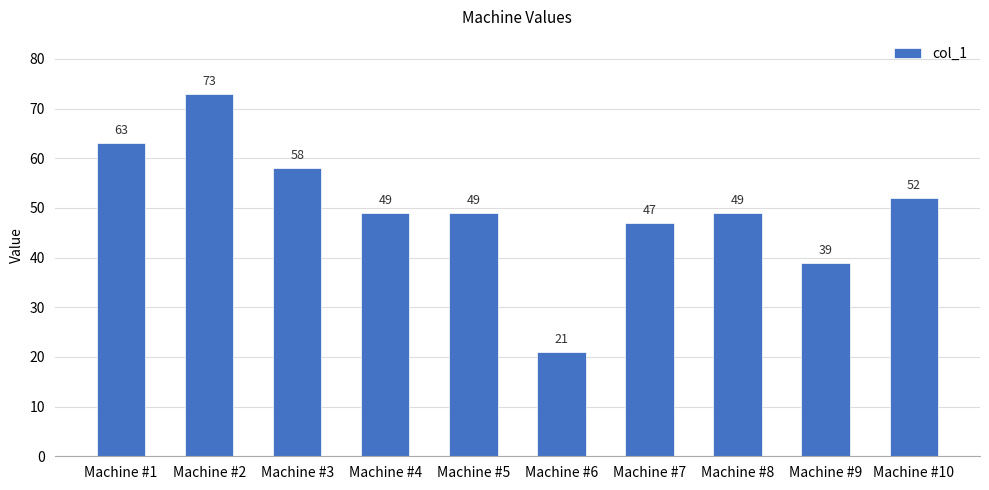

Reading right to left, extract all data points from this chart.

52	39	49	47	21	49	49	58	73	63